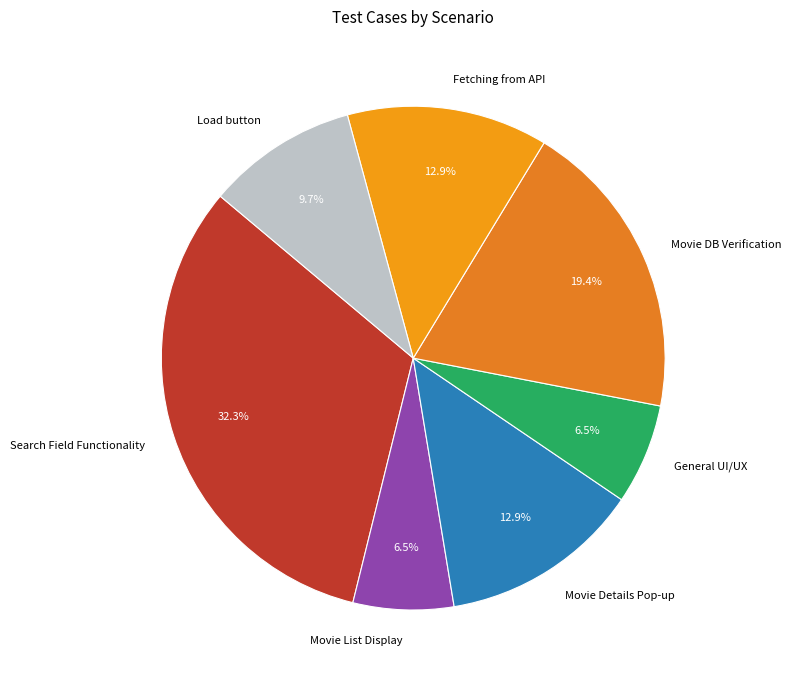

What is the ratio of the value at General UI/UX to the value at Movie List Display?

1.0